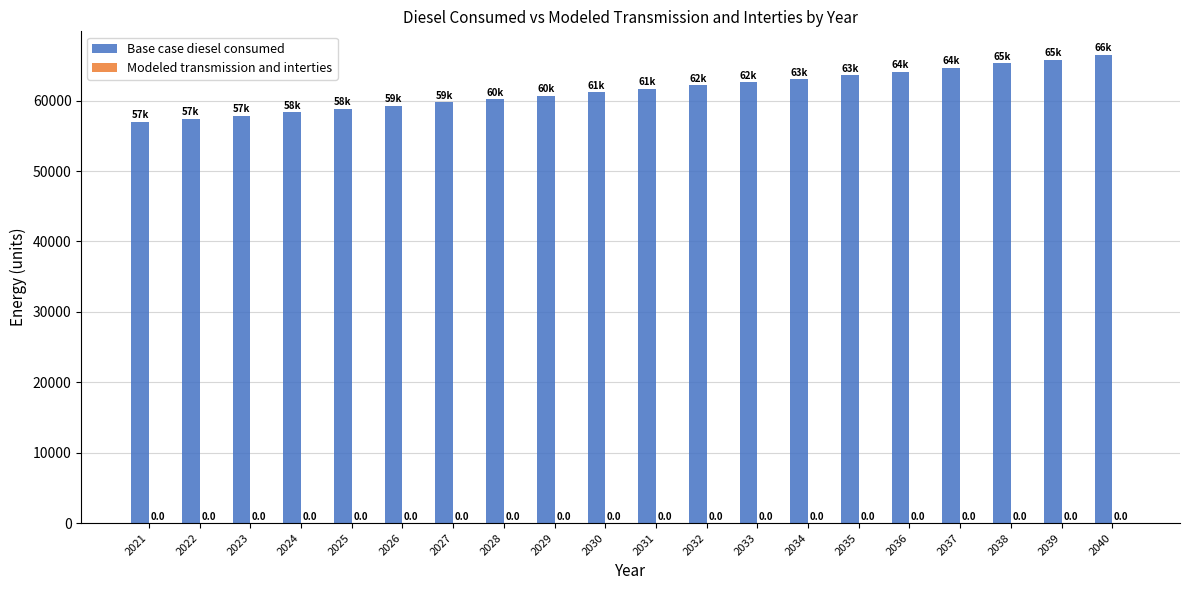

How many bars are there in total?

20